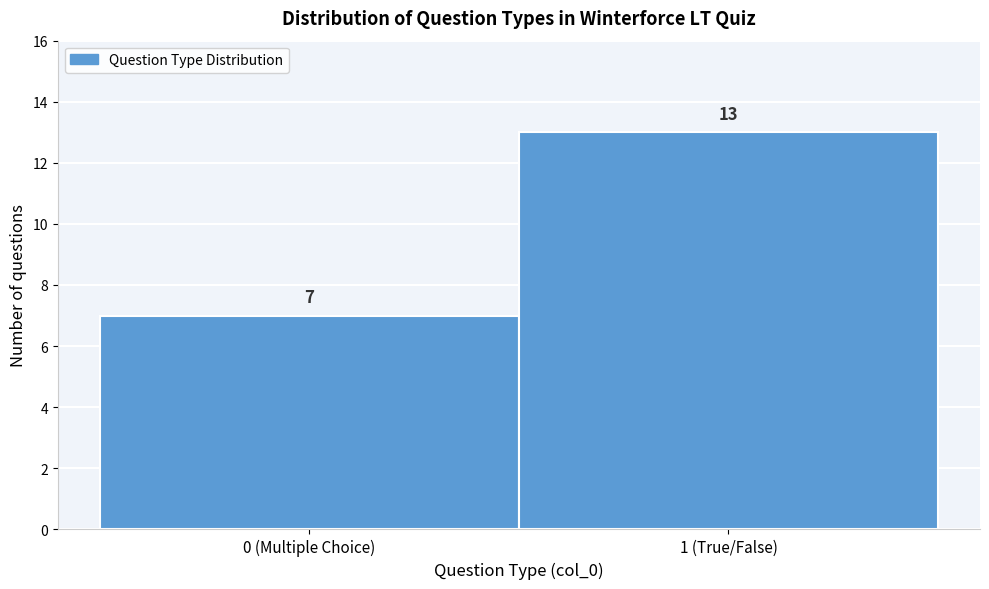

Reading left to right, transcribe all the data shown in this chart.

0 (Multiple Choice)=7	1 (True/False)=13